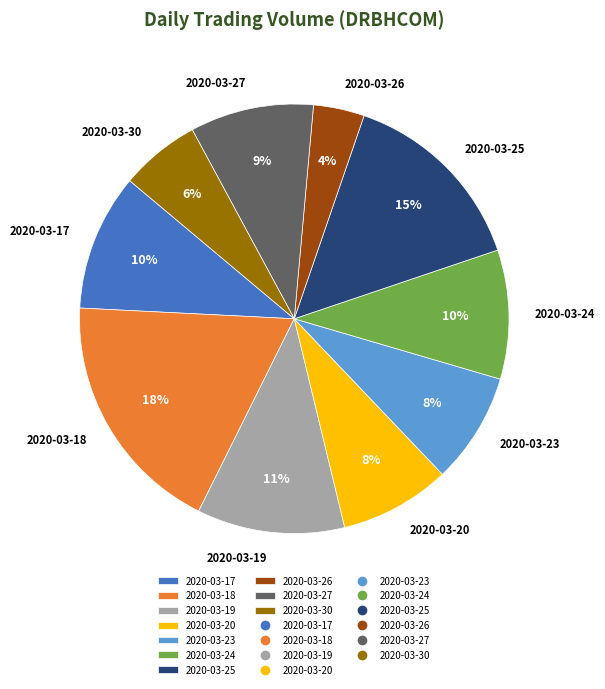

To the nearest percent, what portion does 2020-03-17 represent?

10%